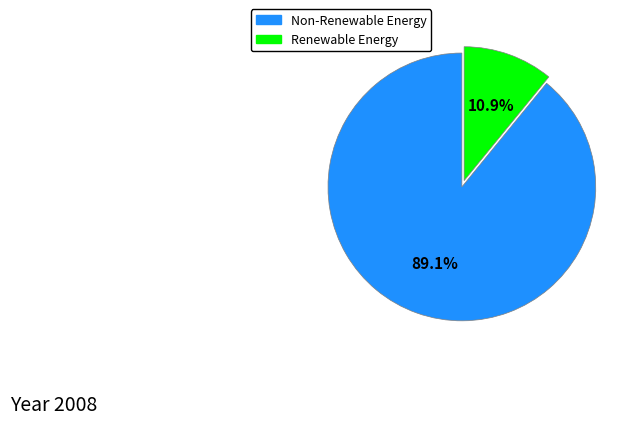

Is there any slice that represents more than half of the pie?

Yes